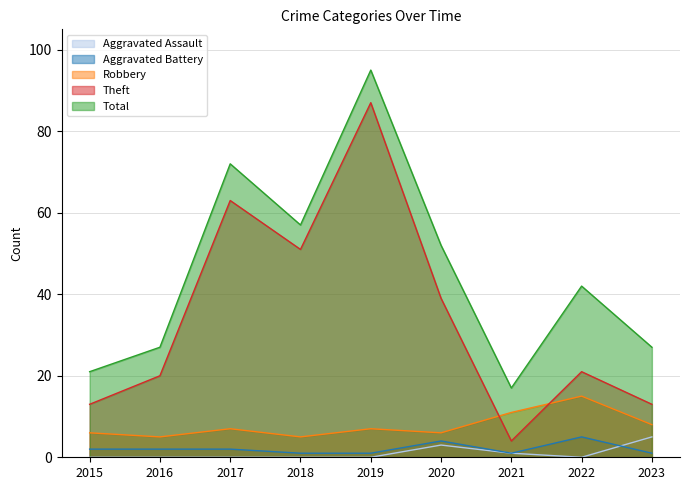

Reading right to left, extract all data points from this chart.

Aggravated Assault: 2023=5	2022=0	2021=1	2020=3	2019=0	2018=0	2017=0	2016=0	2015=0
Aggravated Battery: 2023=1	2022=5	2021=1	2020=4	2019=1	2018=1	2017=2	2016=2	2015=2
Robbery: 2023=8	2022=15	2021=11	2020=6	2019=7	2018=5	2017=7	2016=5	2015=6
Theft: 2023=13	2022=21	2021=4	2020=39	2019=87	2018=51	2017=63	2016=20	2015=13
Total: 2023=27	2022=42	2021=17	2020=52	2019=95	2018=57	2017=72	2016=27	2015=21